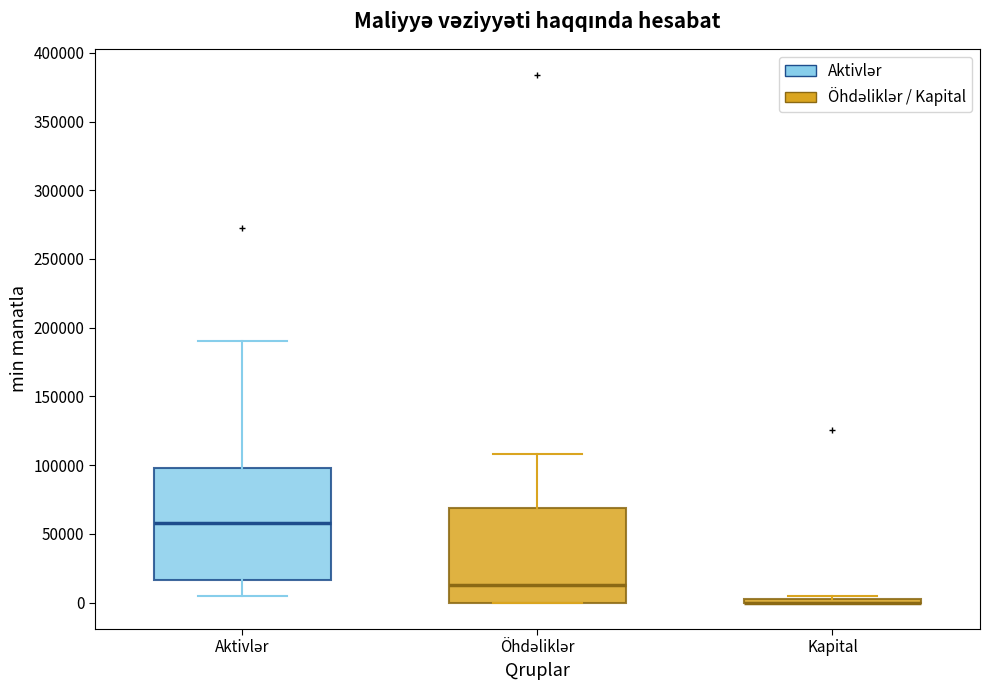

Where does the lower whisker of the box for Aktivlər end on the y-axis? The values are not printed on the chart, so give them approximately, as read against the axis.

5000